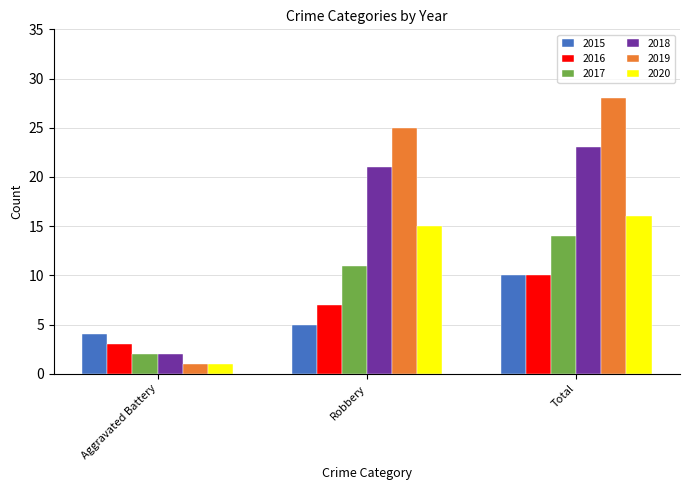

Rank the categories by 2016 value from highest to lowest.

Total, Robbery, Aggravated Battery